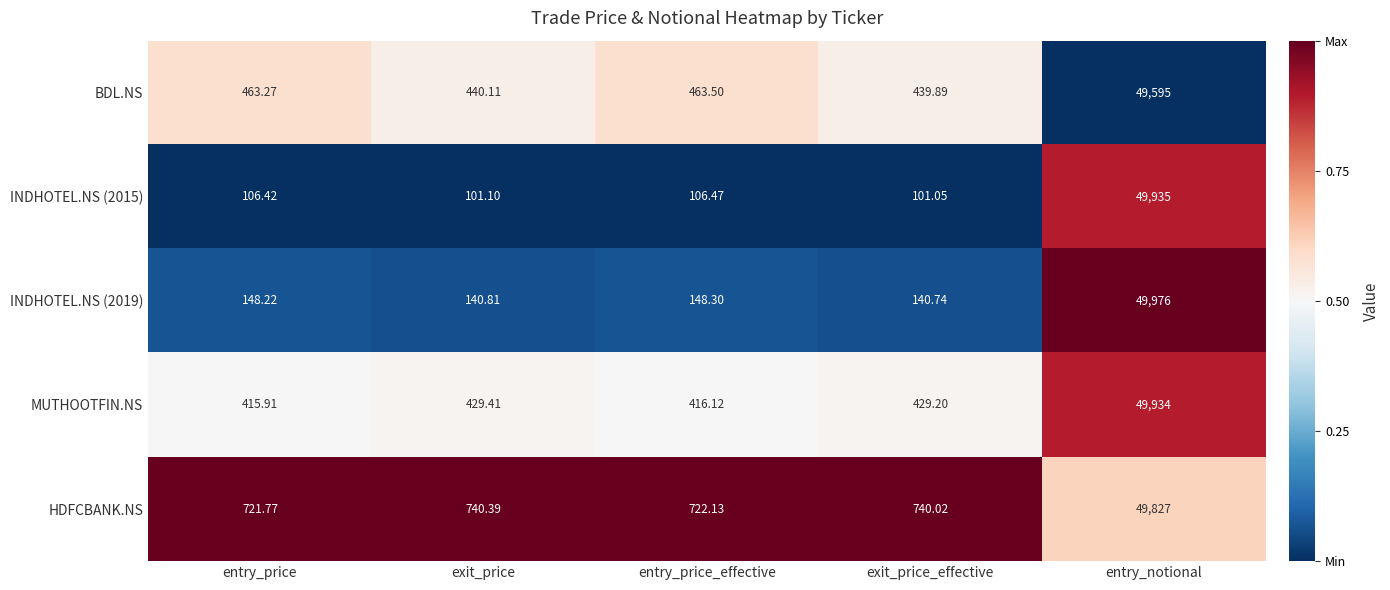

What is the total value across all series at entry_price_effective?

1856.5